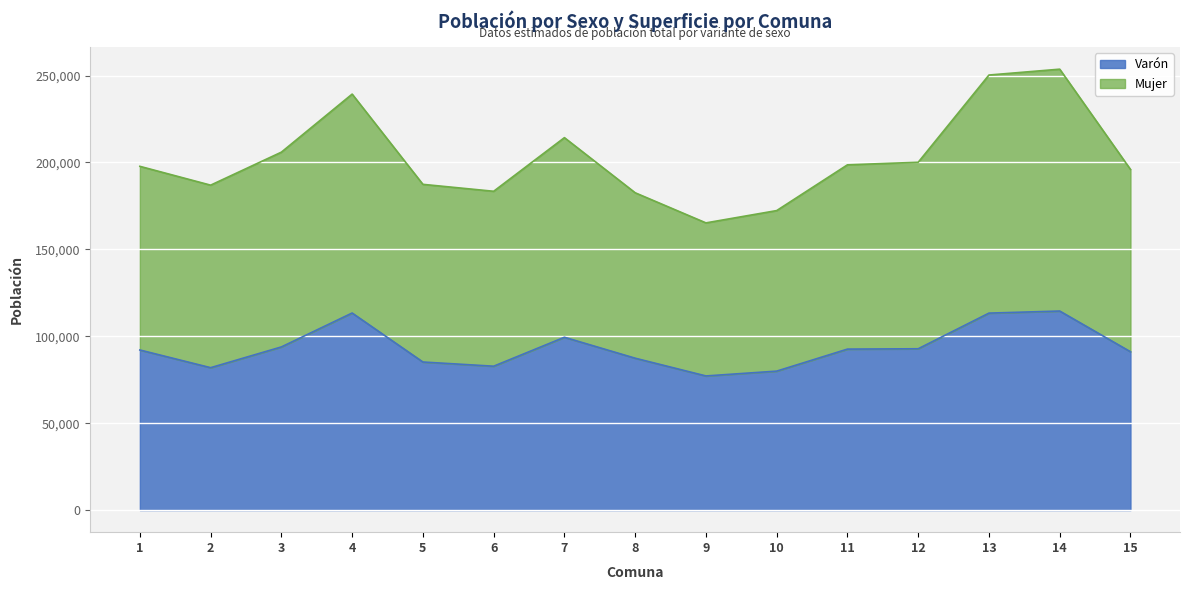

The value of Varón at 12 is 92830. True or false?

True